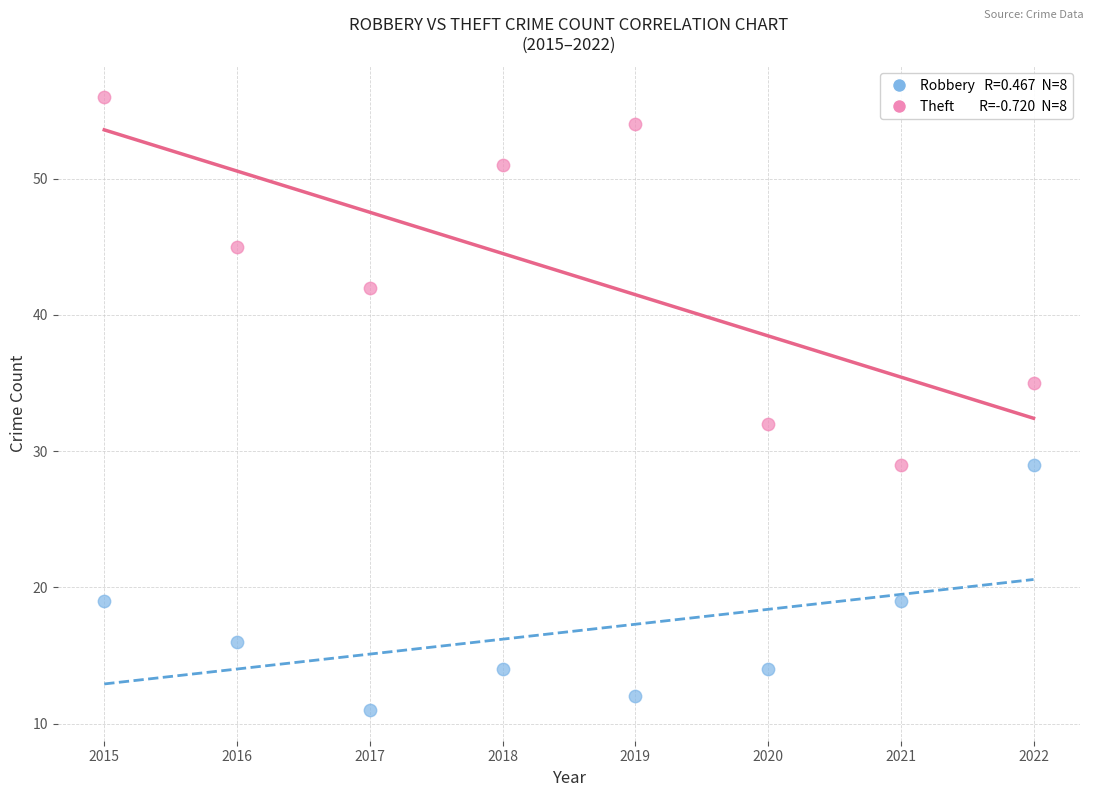

Across all series, what Y value is closest to 33?

32